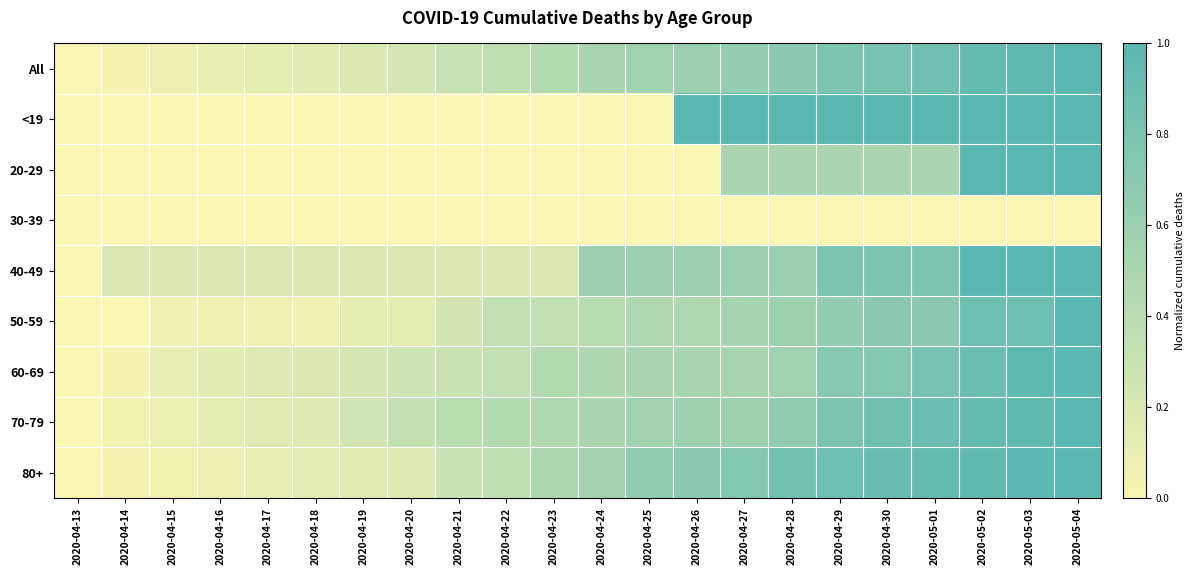

How many distinct data groups are displayed?

9